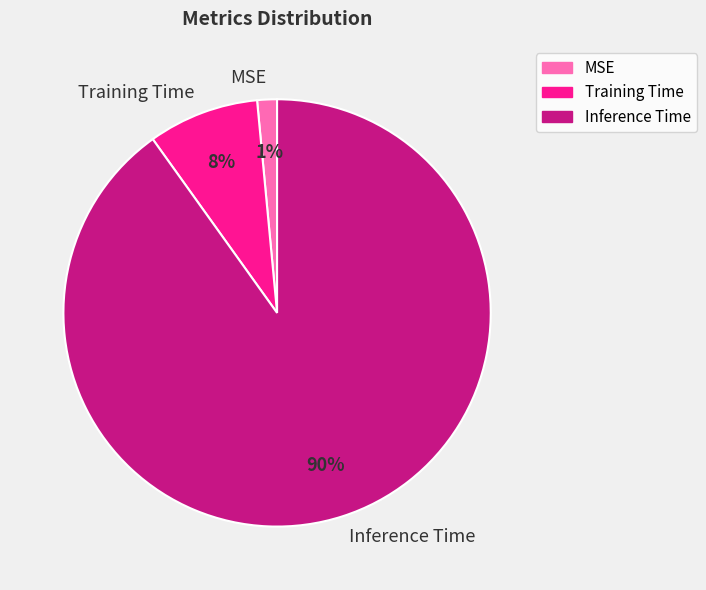

How many slices are in this pie chart?

3